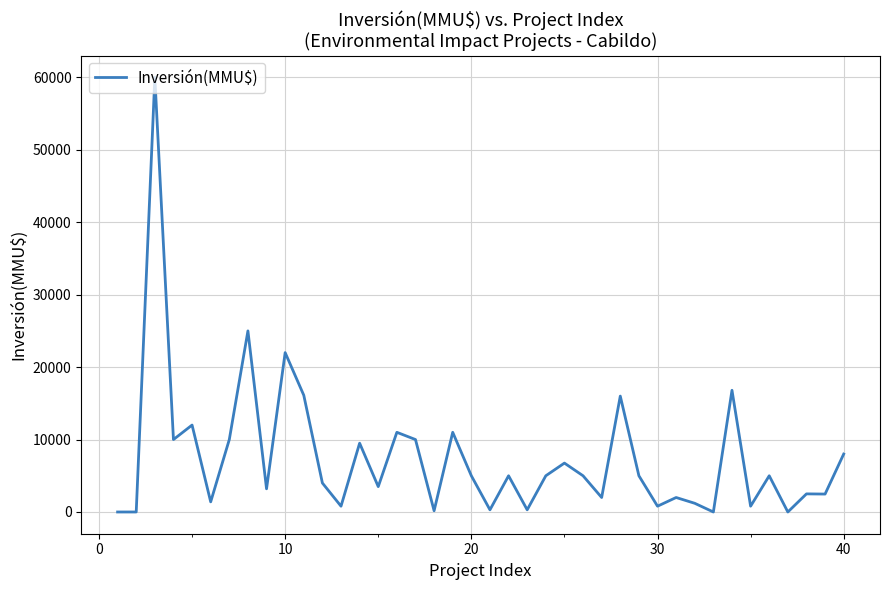

What is the greatest value displayed?

60000.0